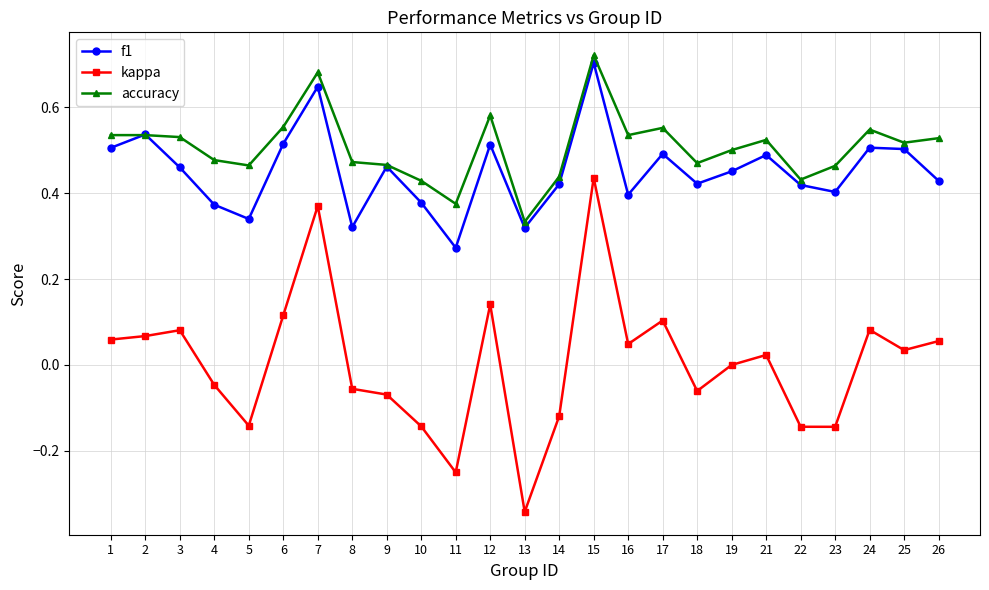

Which series has the widest spread of values?

kappa